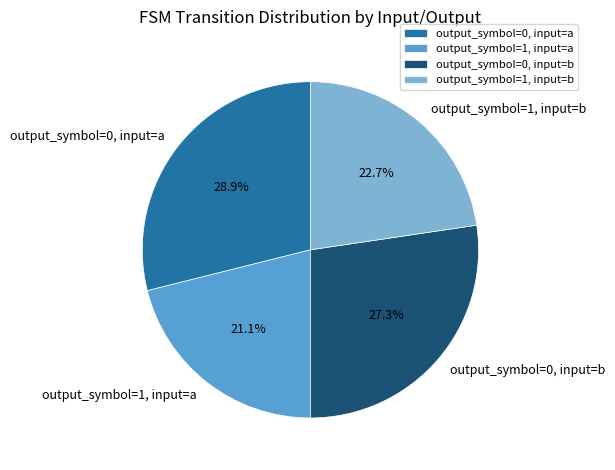

Which has a higher value, output_symbol=0, input=b or output_symbol=1, input=a?

output_symbol=0, input=b